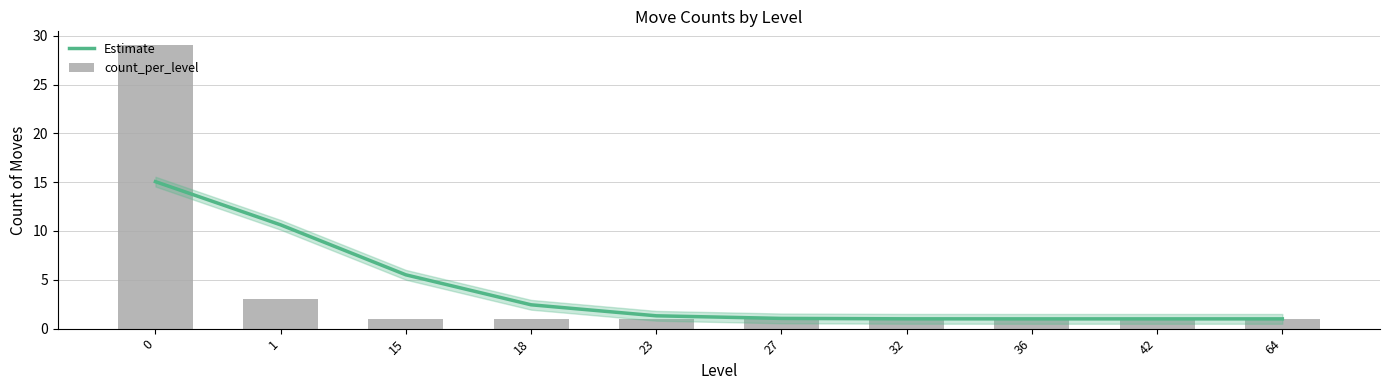

What is the difference between the Estimate values at 64 and 15?

4.5